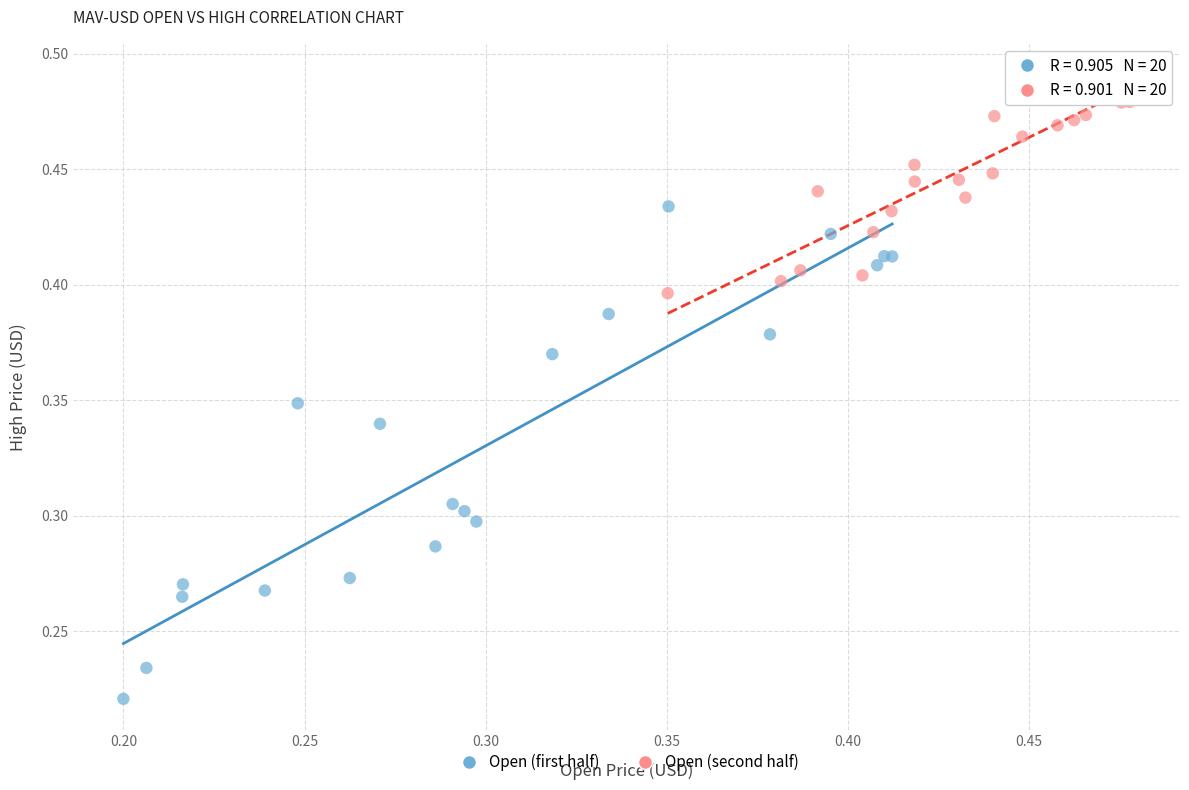

Which series reaches the maximum Y coordinate?

Open (second half)